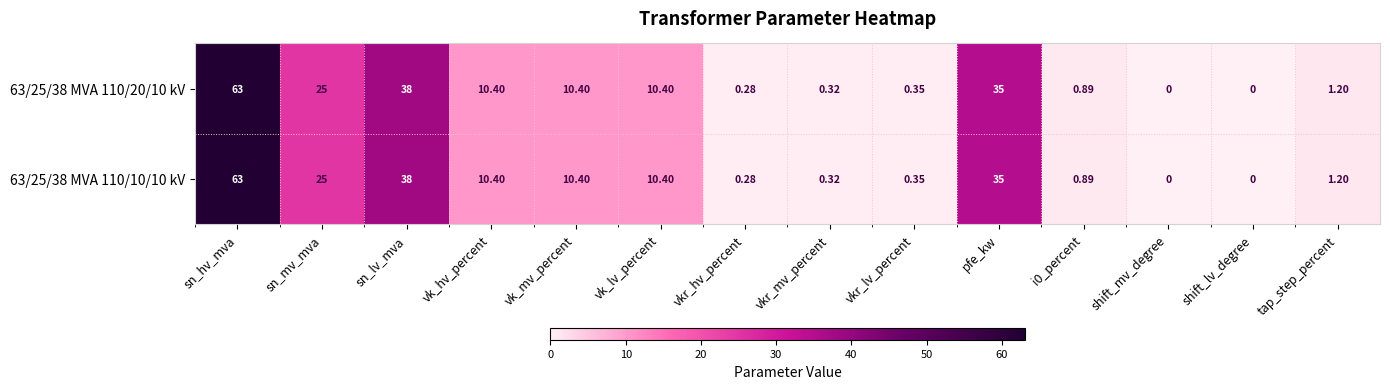

At which category is the sum across all series the highest?

sn_hv_mva